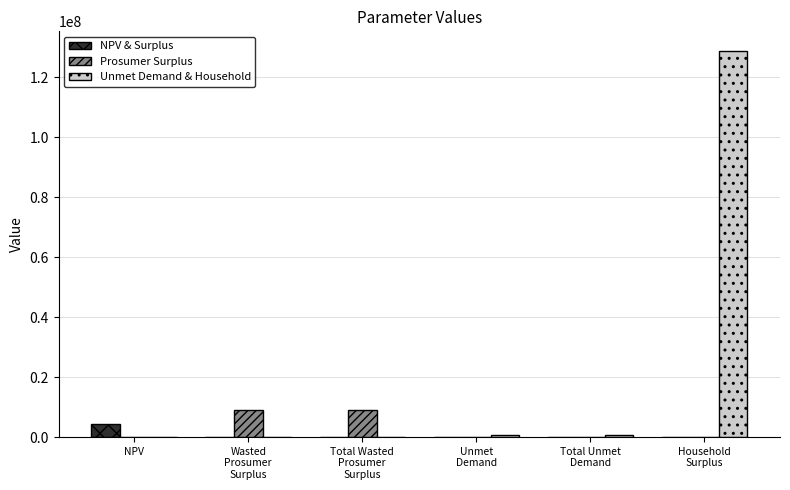

Reading right to left, list all the values displayed in this chart.

NPV & Surplus: 0.0	0.0	0.0	0.0	0.0	4363367.3
Prosumer Surplus: 0.0	0.0	0.0	8874932.8	8874932.8	0.0
Unmet Demand & Household: 128853323.2	582386.9	582386.9	0.0	0.0	0.0